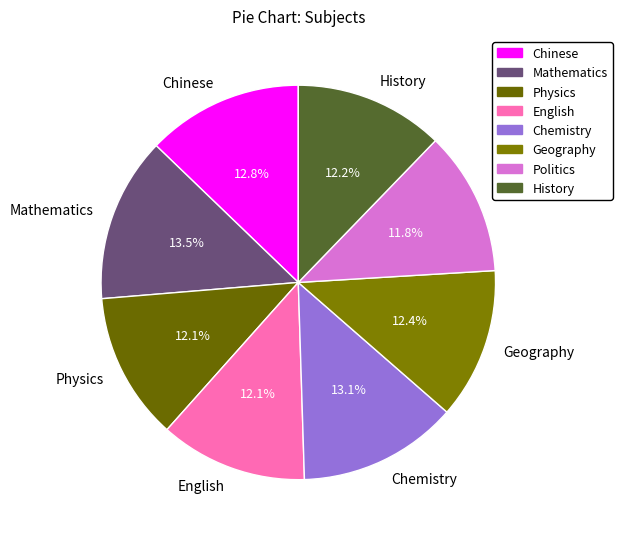

Count the number of slices in the pie.

8